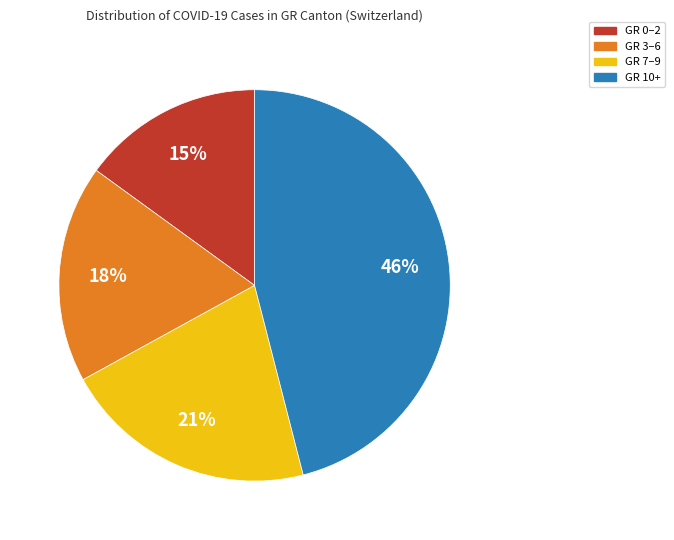

Does any single category account for the majority?

No